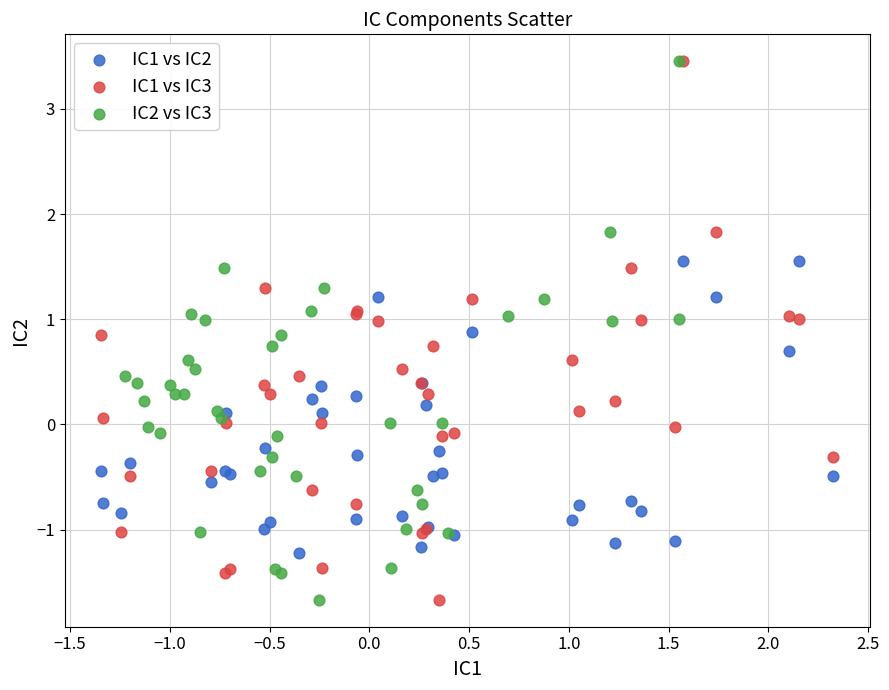

What are all the series names shown in the legend?

IC1 vs IC2, IC1 vs IC3, IC2 vs IC3